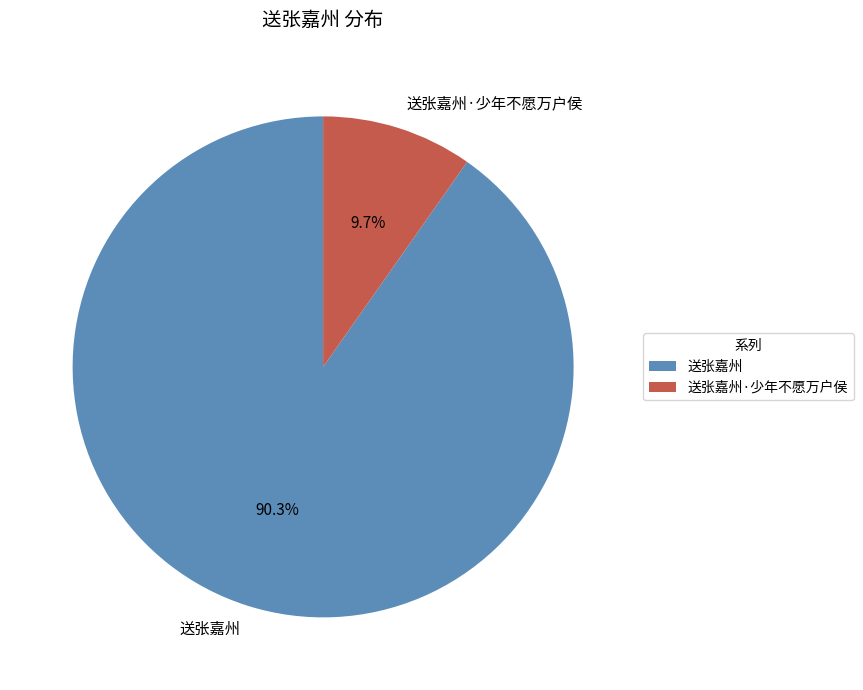

To the nearest percent, what is the combined percentage of 送张嘉州 and 送张嘉州·少年不愿万户侯?

100%